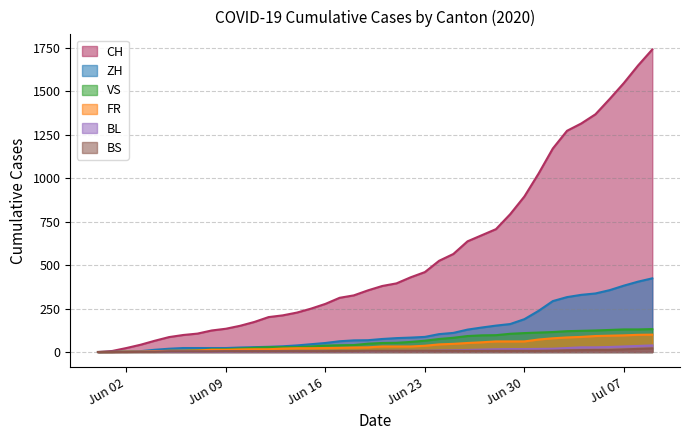

True or false: FR and BS intersect in this chart.

False